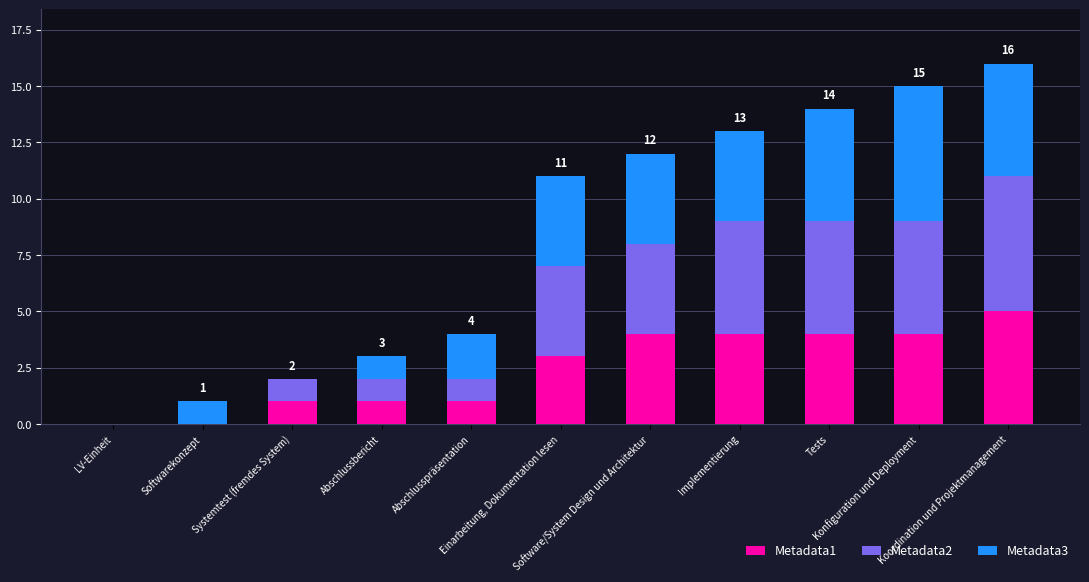

Are the bars grouped side by side (vs. stacked)?

No